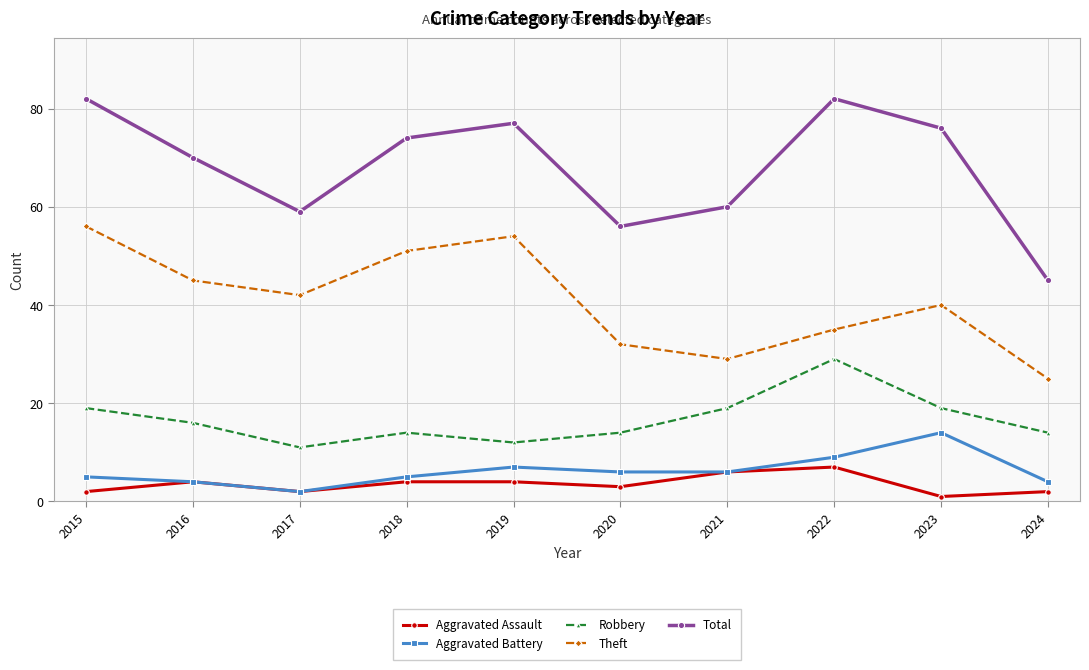

What is the value of the Aggravated Battery point at the 1st from the left?

5